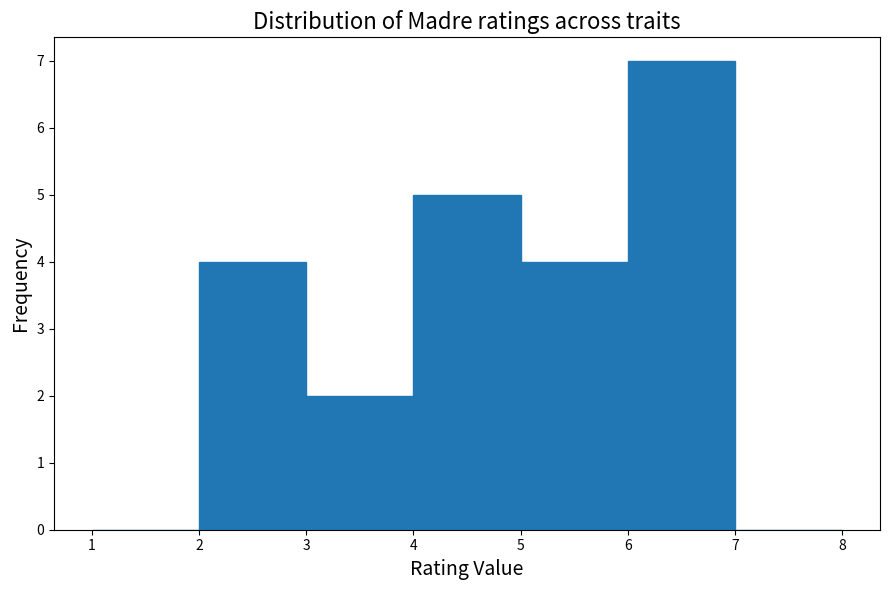

Reading left to right, transcribe this chart: for each bar, give the range it covers on the x-axis and its height. The values are not printed on the chart, so give them approximately, as read against the axis.

1 to 2: 0
2 to 3: 4
3 to 4: 2
4 to 5: 5
5 to 6: 4
6 to 7: 7
7 to 8: 0